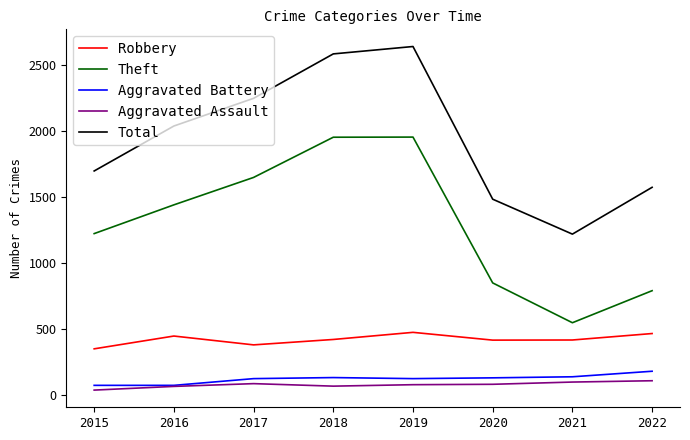

Is it true that Aggravated Battery equals 180 at 2022?

True